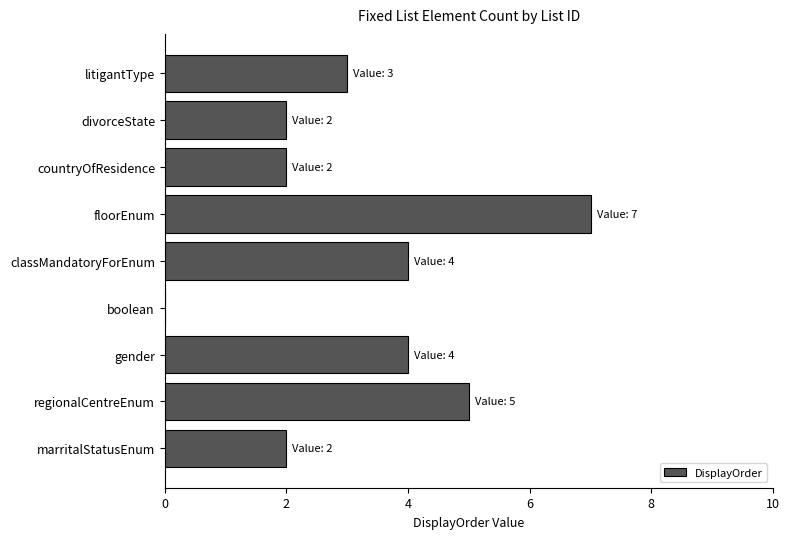

The value at countryOfResidence is 2. True or false?

True